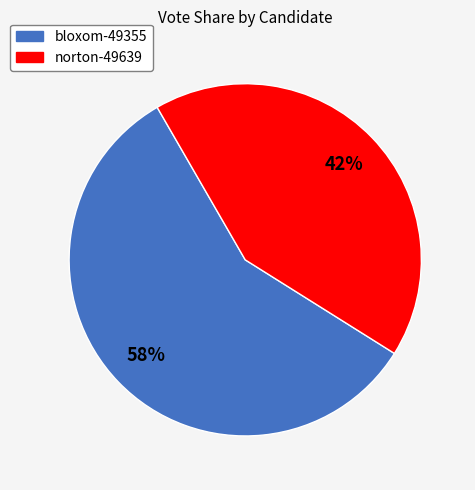

The norton-49639 slice represents 54% of the pie. True or false?

False